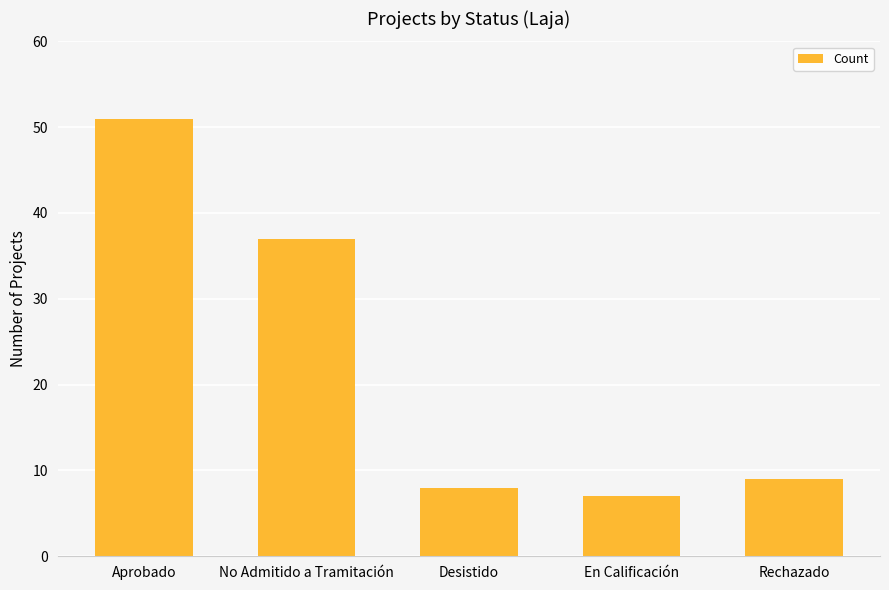

What is the value of the 2nd bar from the left?

37